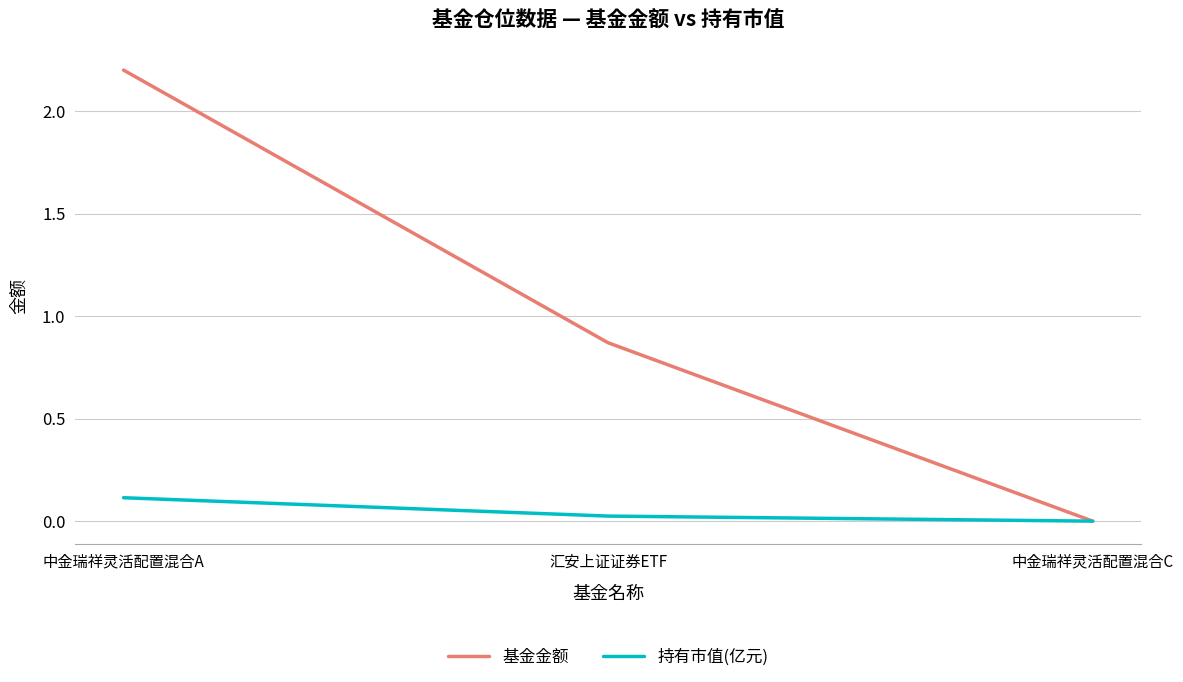

Which series has the widest spread of values?

基金金额